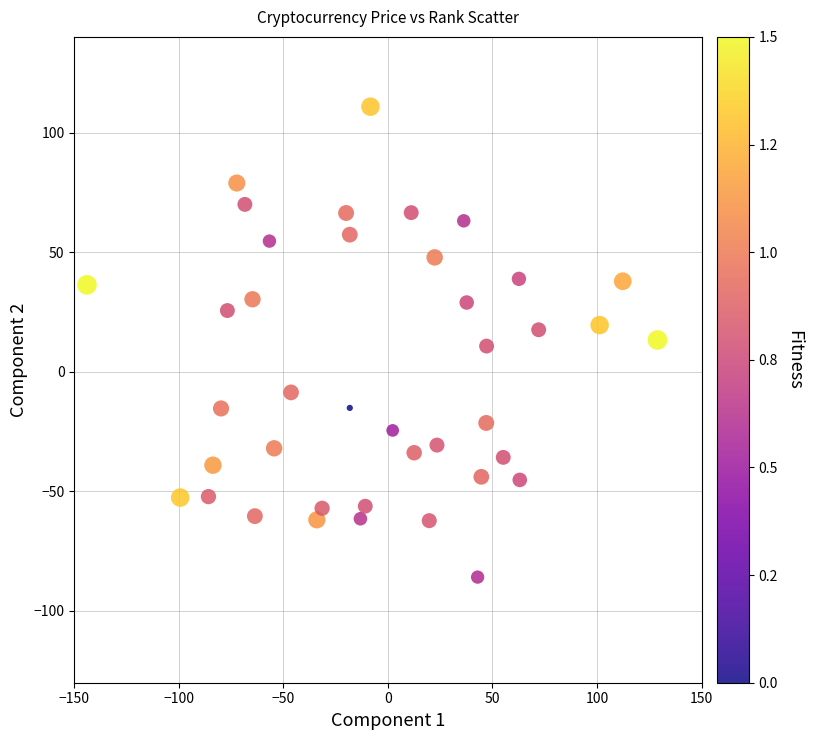

What is the range of X values (max minus min)?

272.9